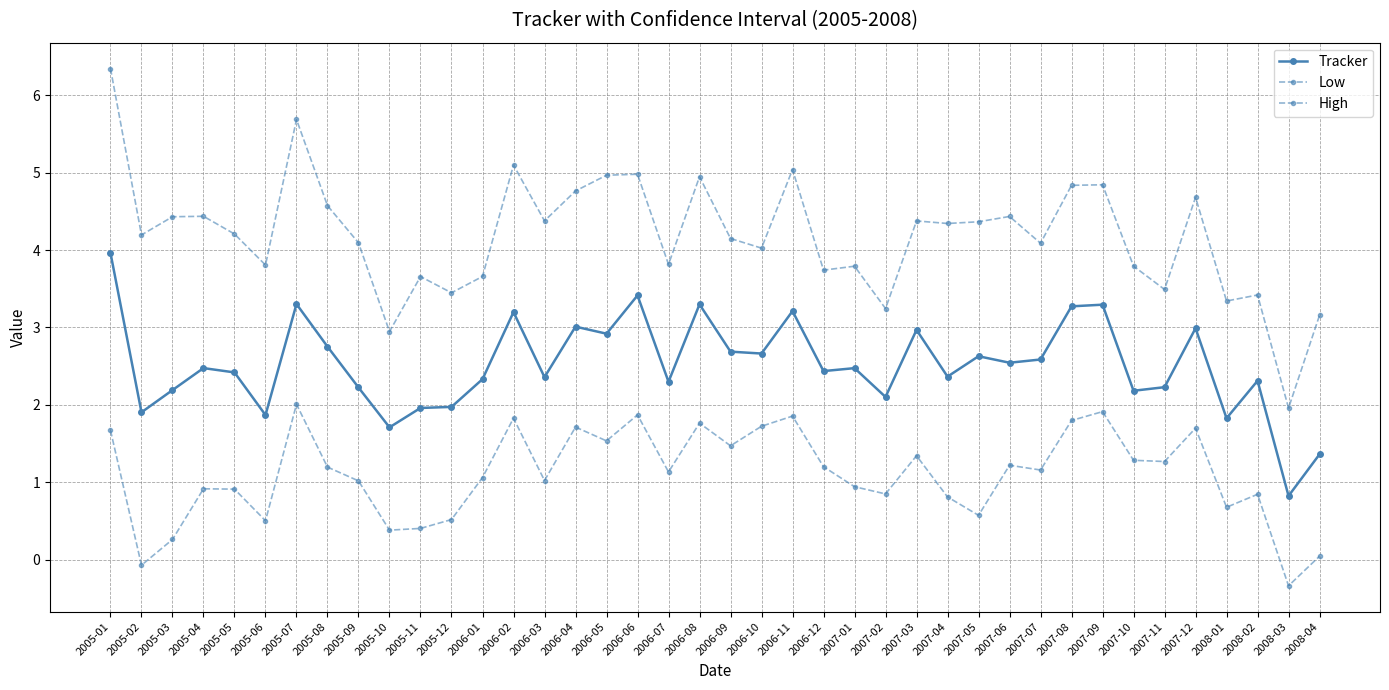

At which label does Low first exceed 1?

2005-01